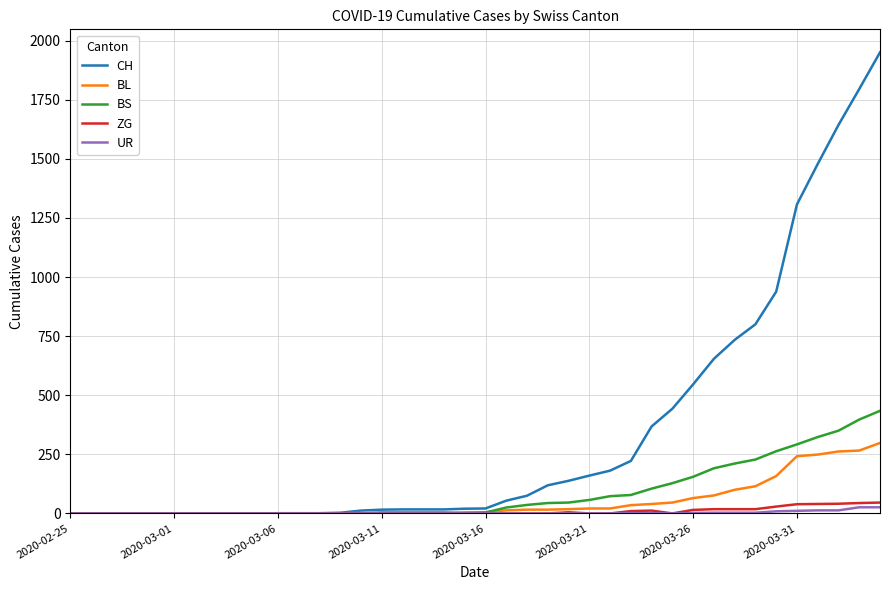

At how many categories does at least one series exceed 1466?

4